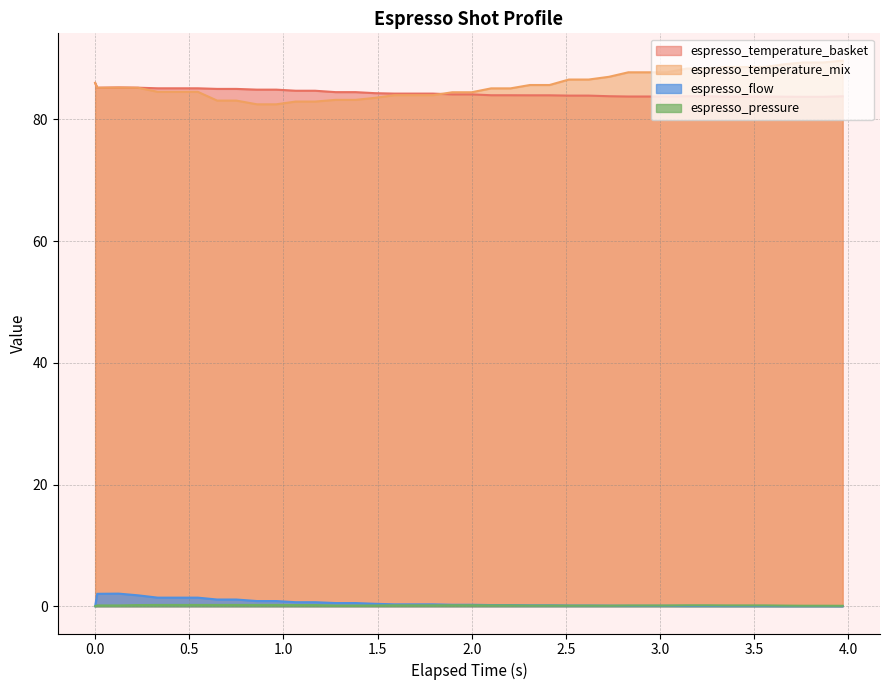

What is the maximum value shown in the chart?

89.7